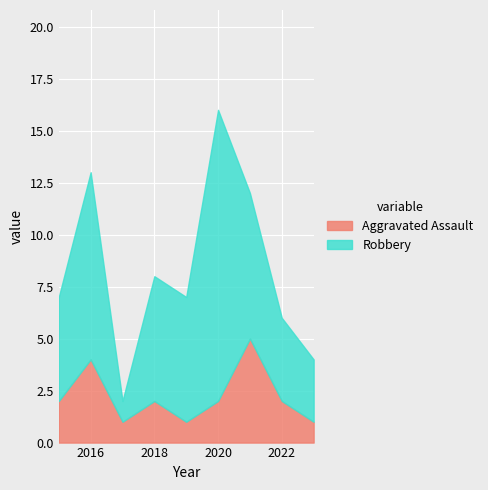

Which has a higher value, 2016 or 2023?

2016